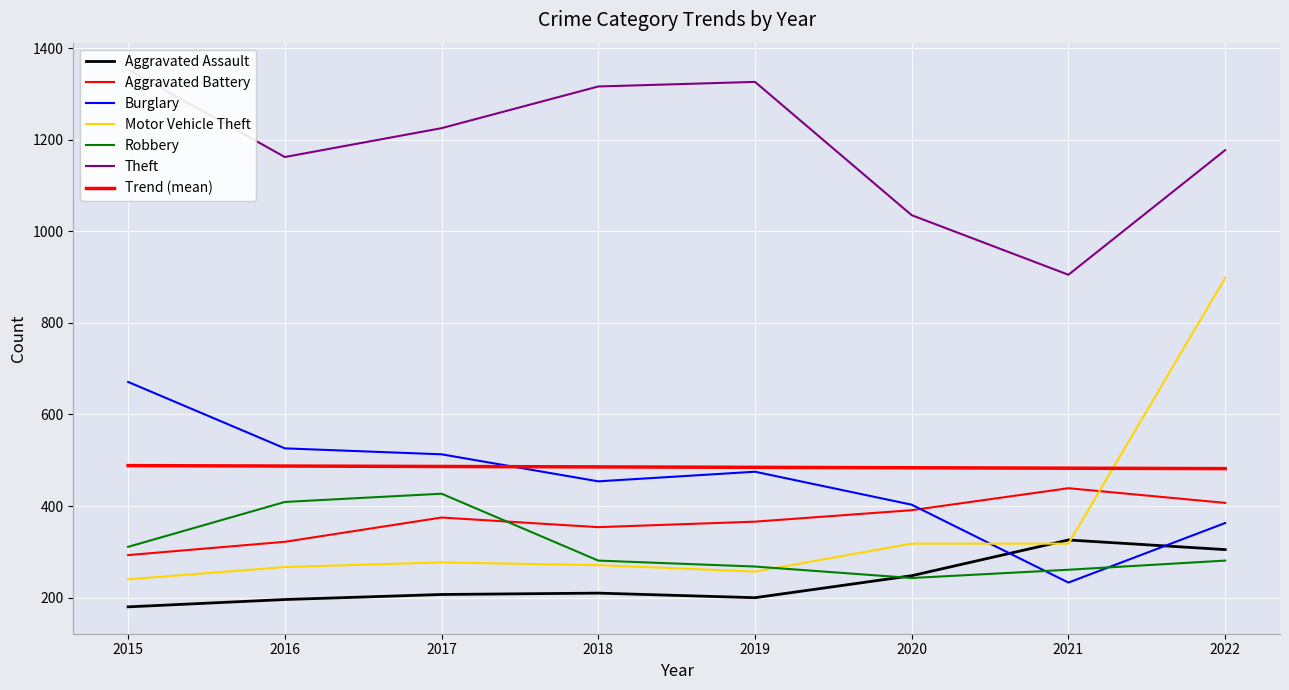

Is it true that Motor Vehicle Theft equals 446 at 2020?

False